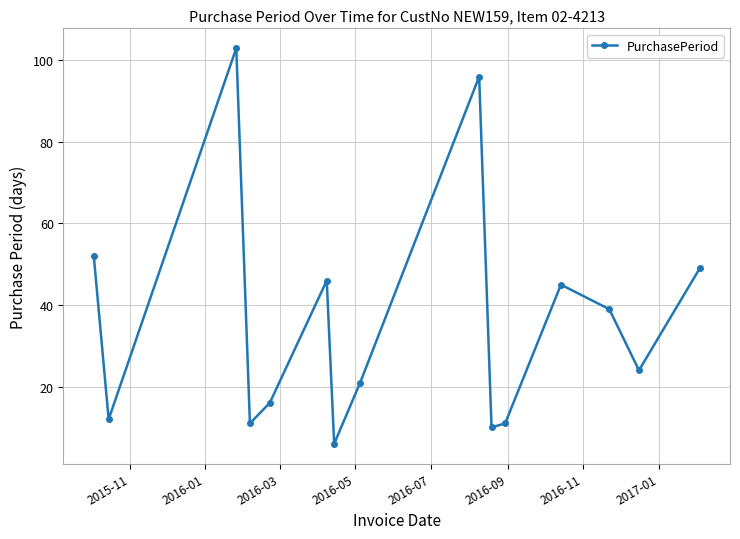

What is the difference between the maximum and minimum values?

97